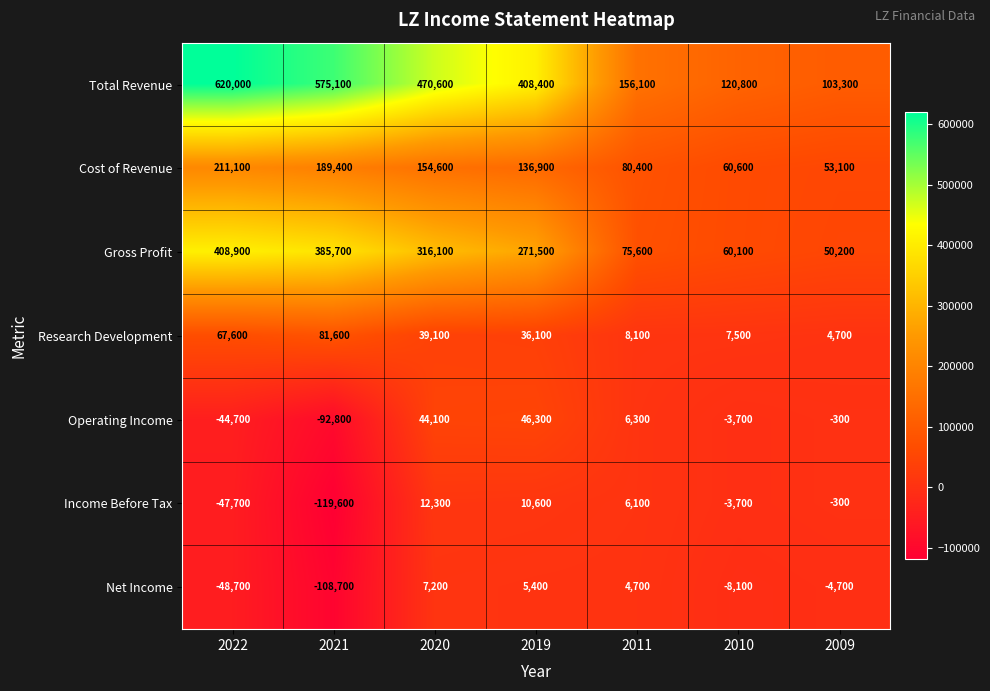

List the labels in order of Research Development value, largest first.

2021, 2022, 2020, 2019, 2011, 2010, 2009